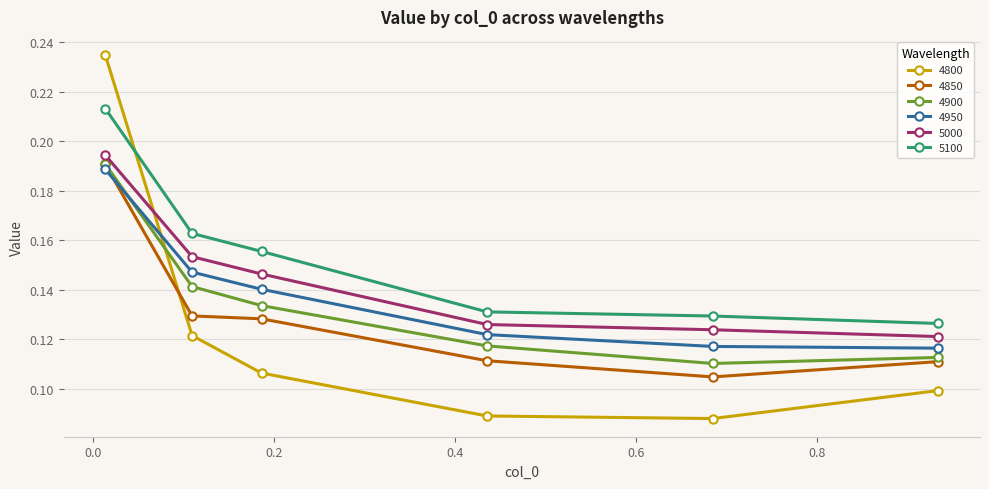

What is the sum of all 4900 values?

0.8